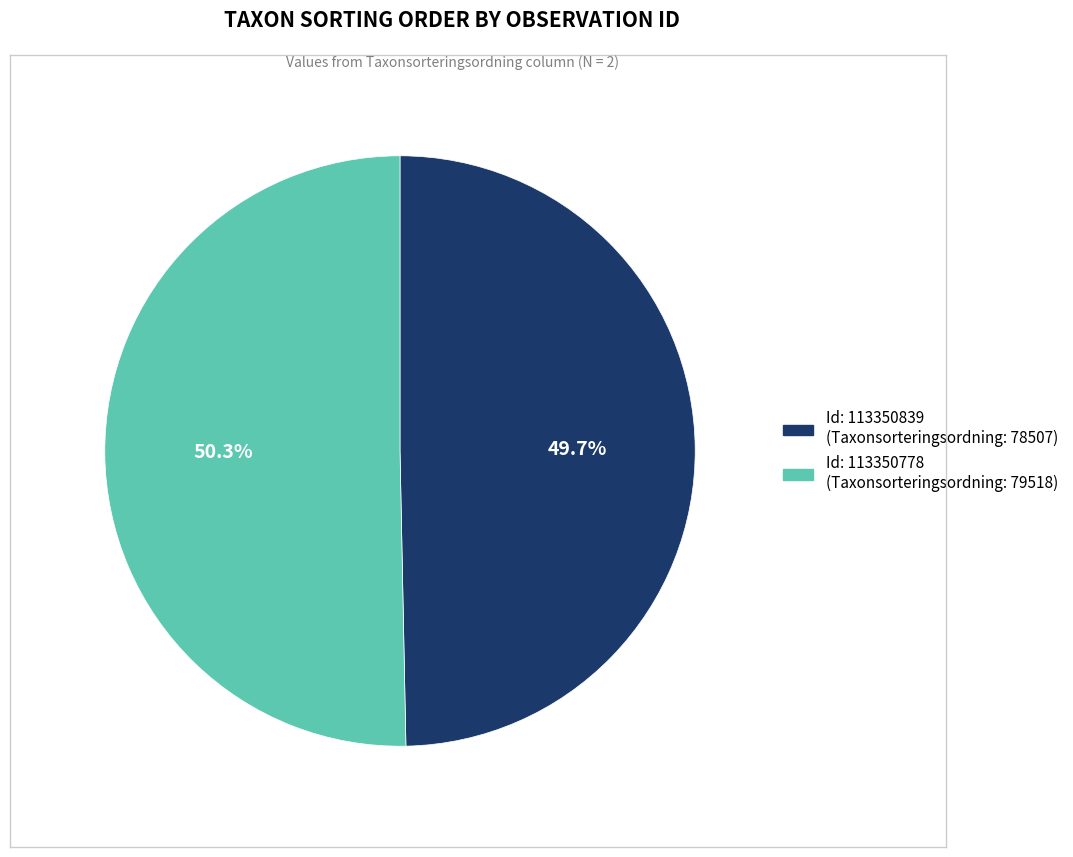

Does any single category account for the majority?

Yes